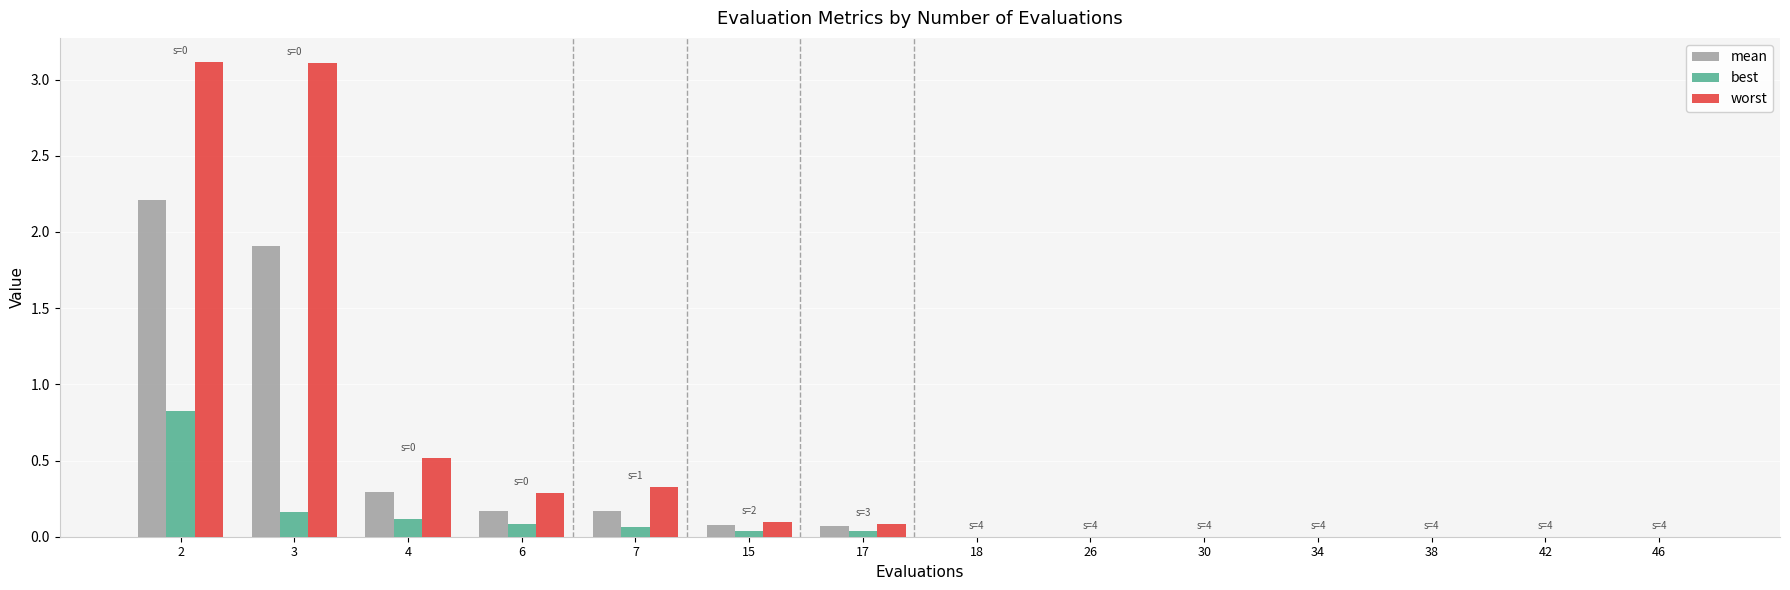

Which series has the largest total across all categories?

worst